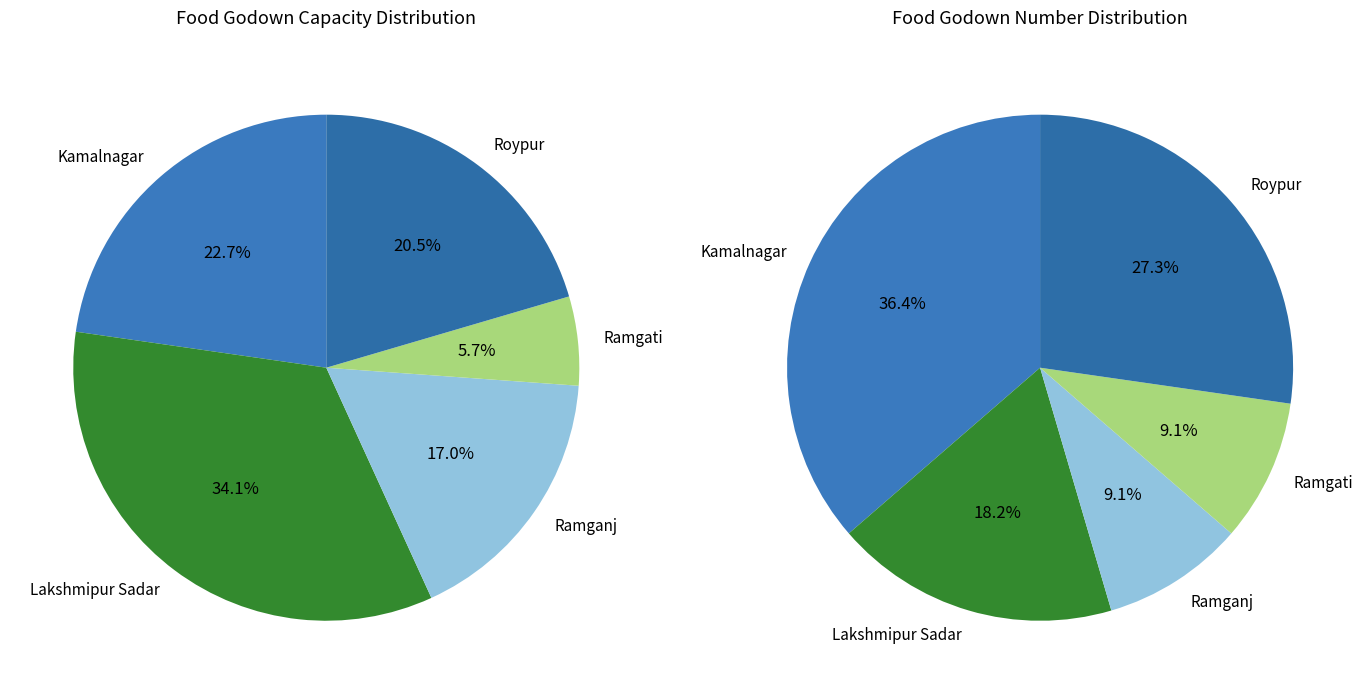

Rank the categories by value from lowest to highest.

Ramgati, Ramganj, Roypur, Kamalnagar, Lakshmipur Sadar